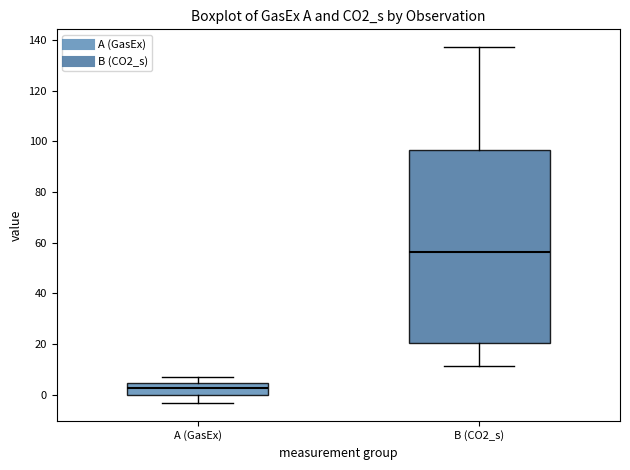

Which box's median line is the highest?

B (CO2_s)